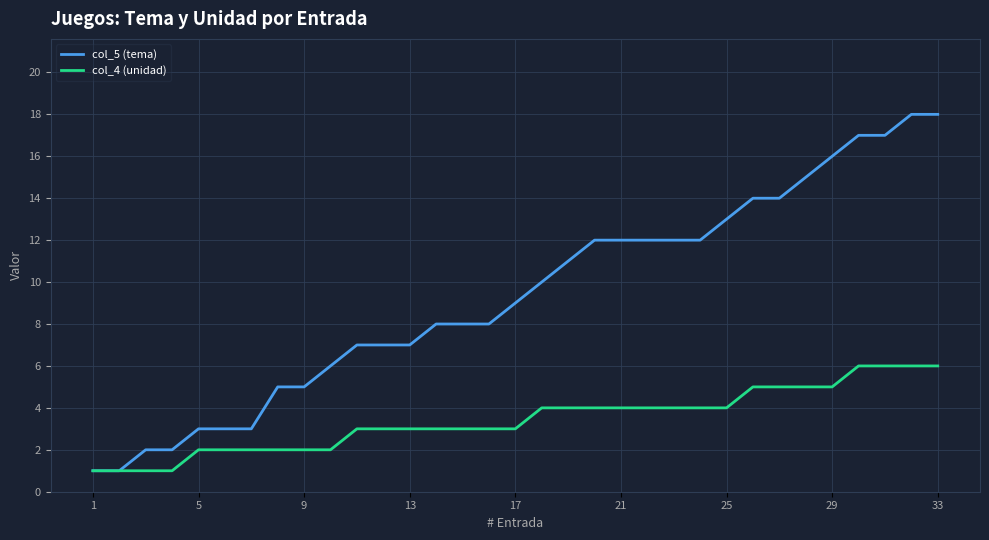

Which series has the largest total across all categories?

col_5 (tema)